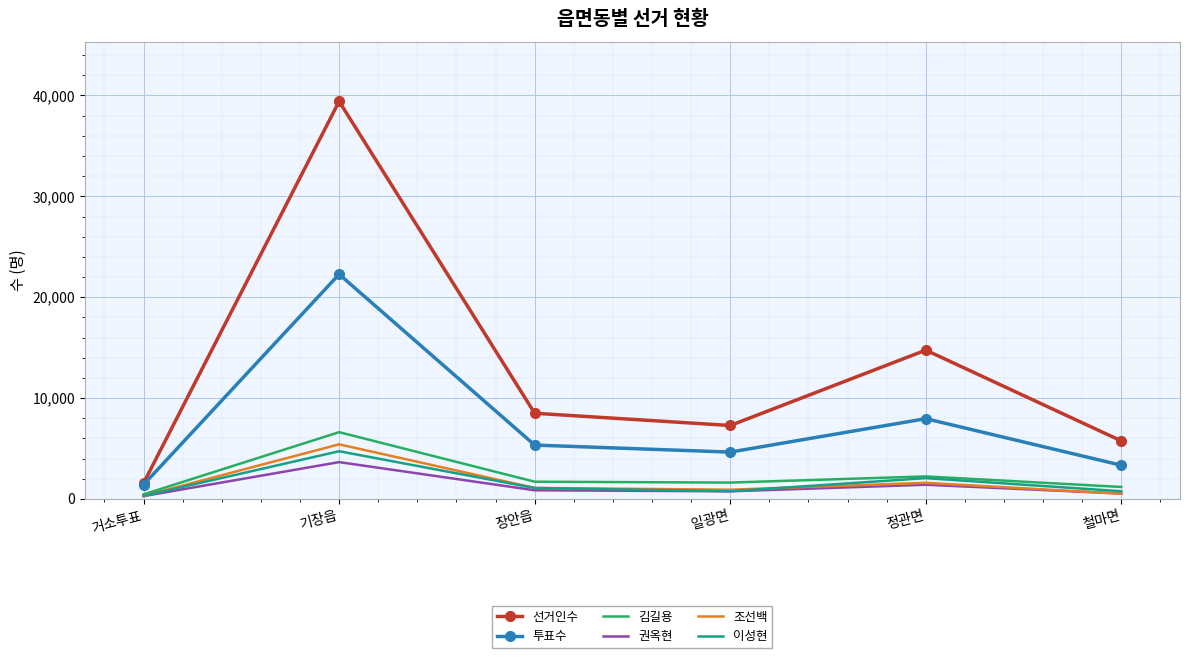

Is the value of 선거인수 at 정관면 greater than the value of 권옥현 at 철마면?

Yes